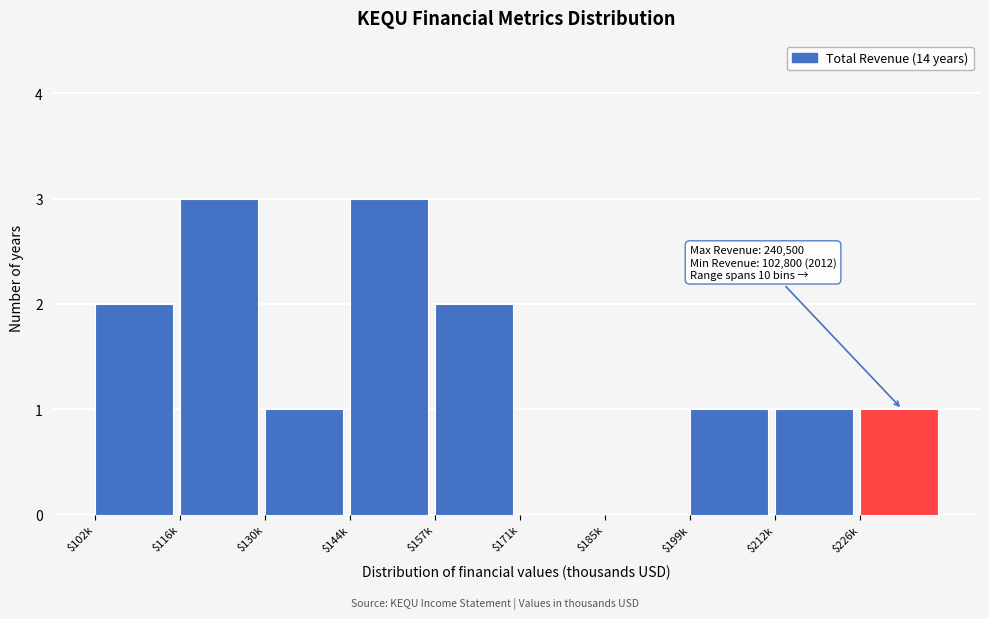

What is the maximum value shown in the chart?

3